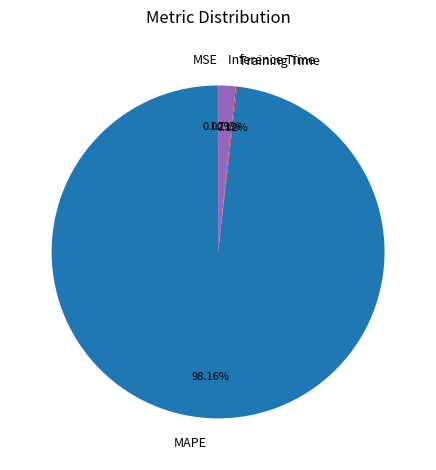

Is Inference Time the majority of the pie?

No